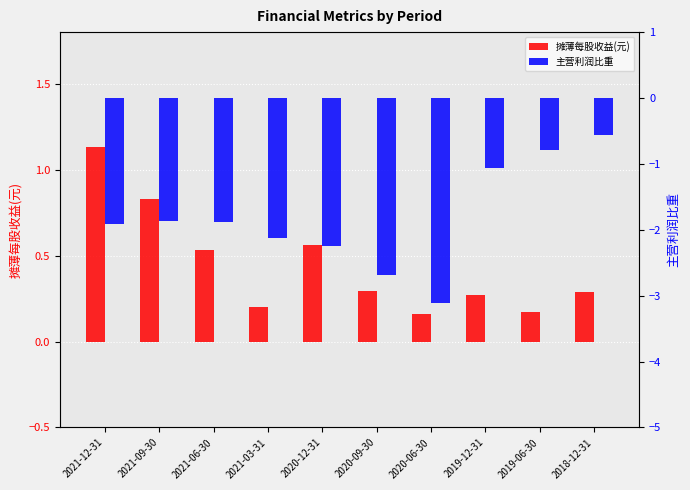

Is it true that 主营利润比重 equals -0.2 at 2018-12-31?

False